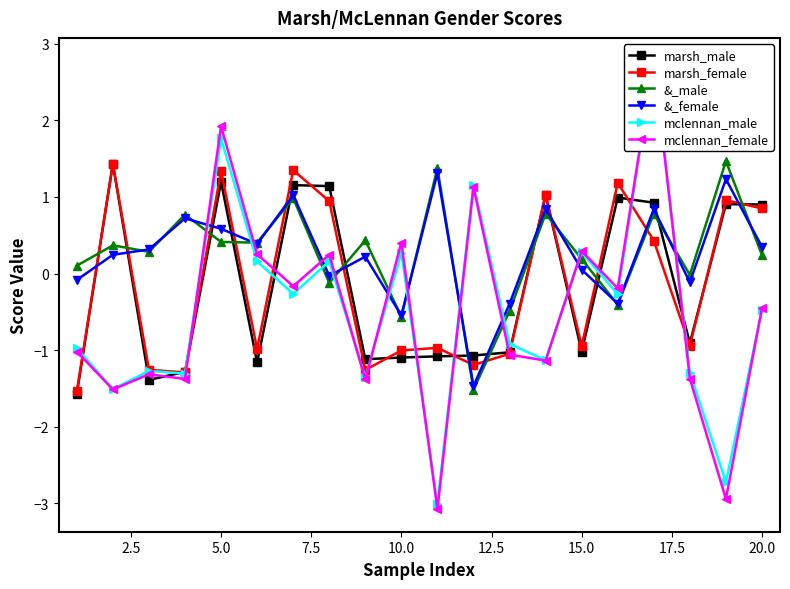

Which series has the largest total across all categories?

&_male